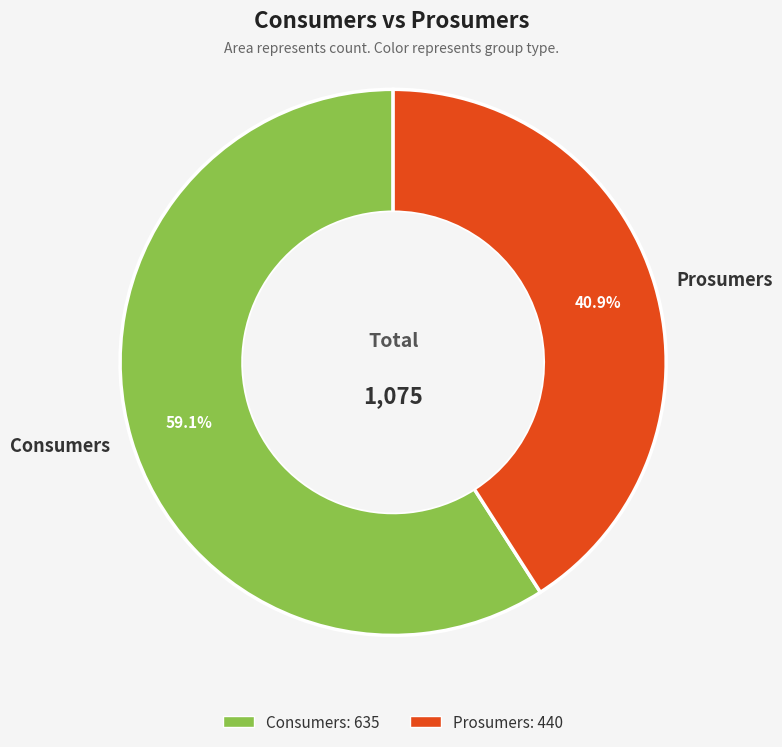

The Prosumers slice represents 41% of the pie. True or false?

True